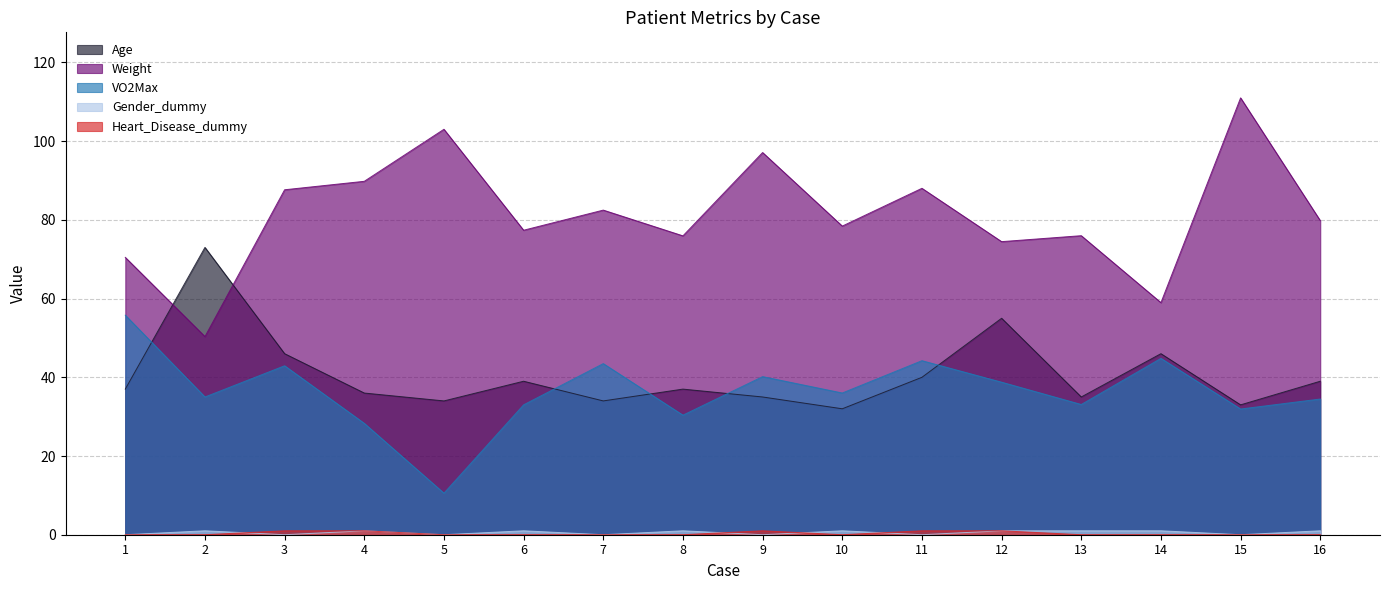

What is the minimum value for Age?

32.0